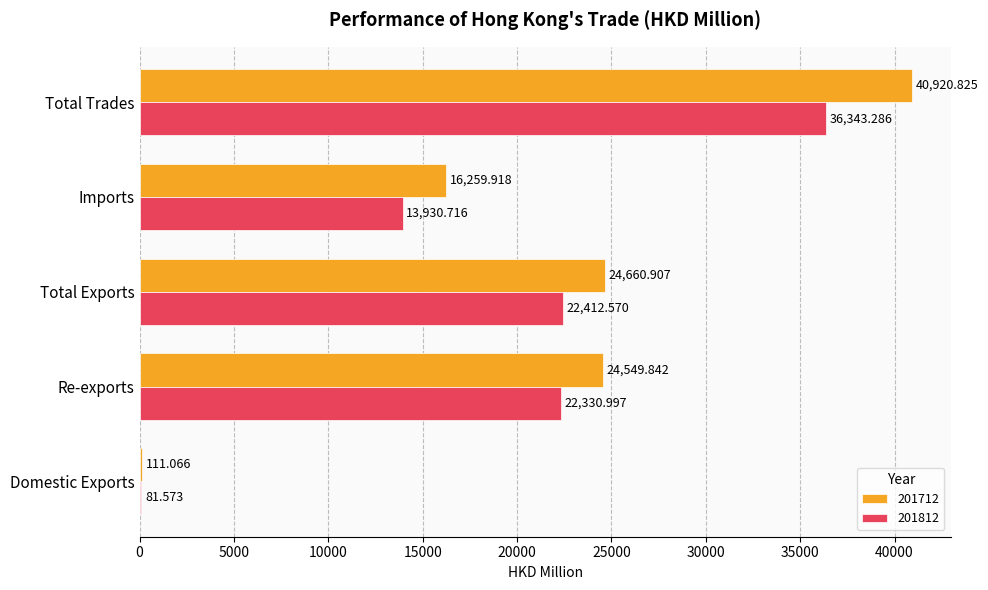

What is the sum of the 201712 values at Total Trades and Domestic Exports?

41031.9